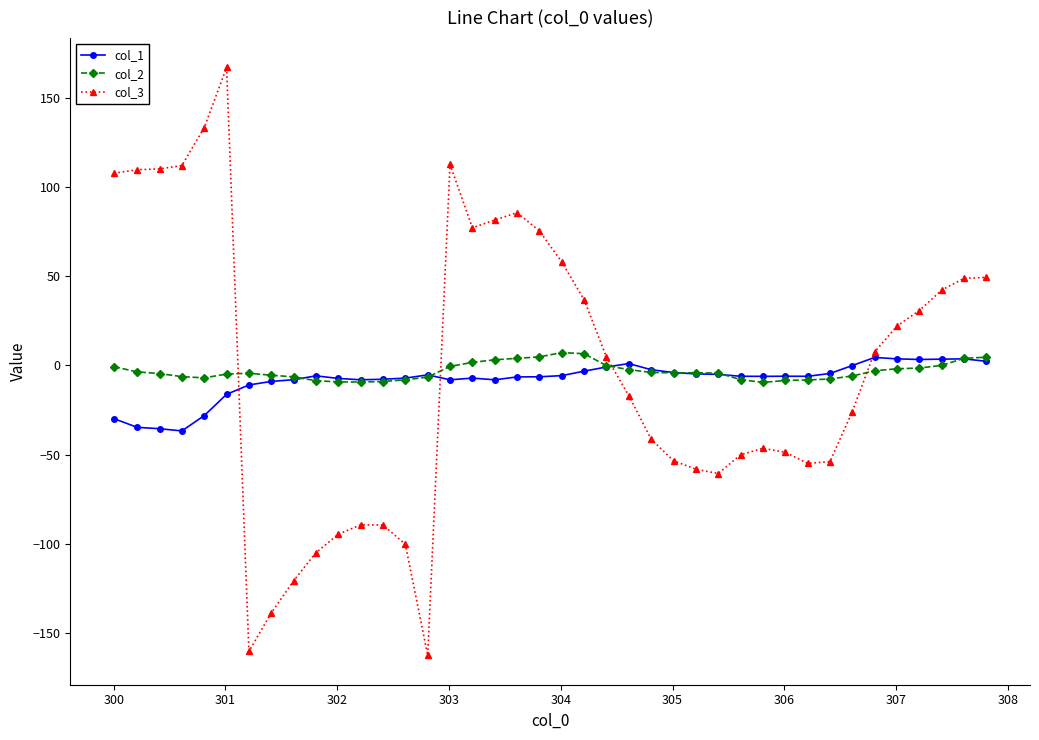

After their last crossing, which series has the higher values: col_3 or col_2?

col_3